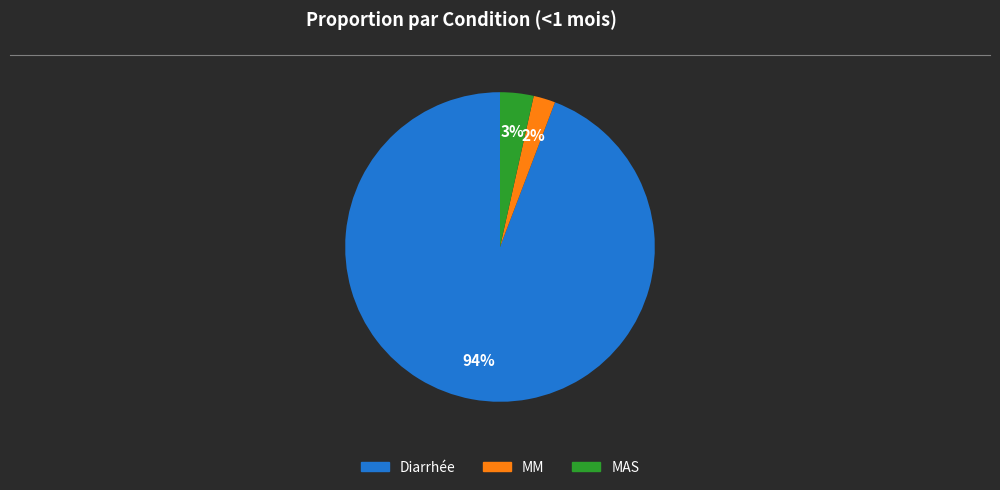

To the nearest percent, what is the combined percentage of Diarrhée and MM?

97%